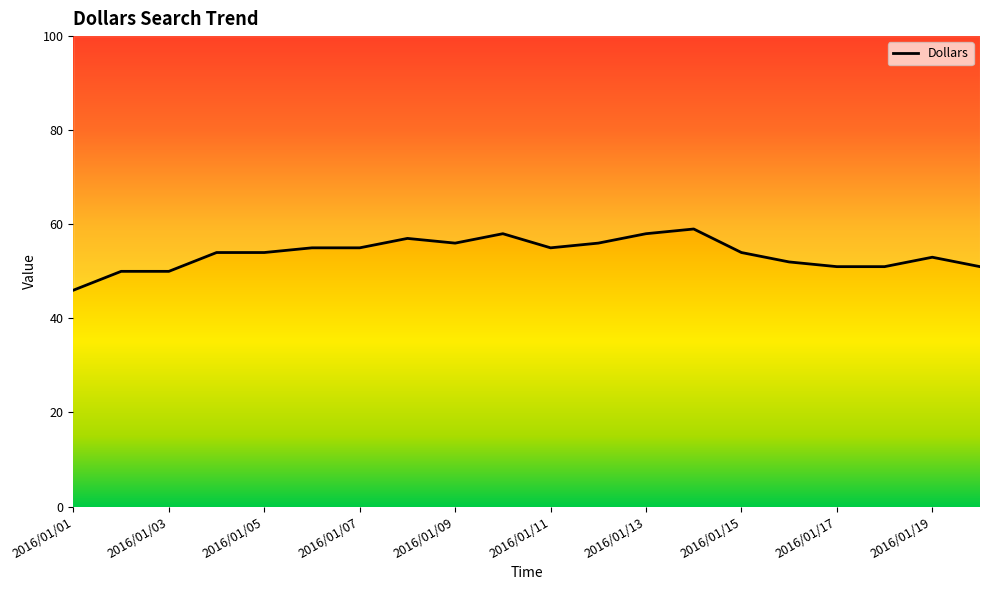

What is the difference between the maximum and minimum values?

13